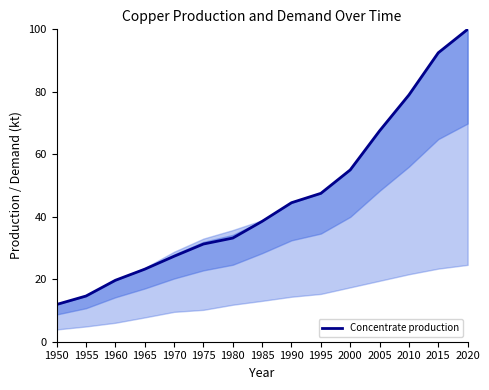

What is the approximate value at 1965?

23.2